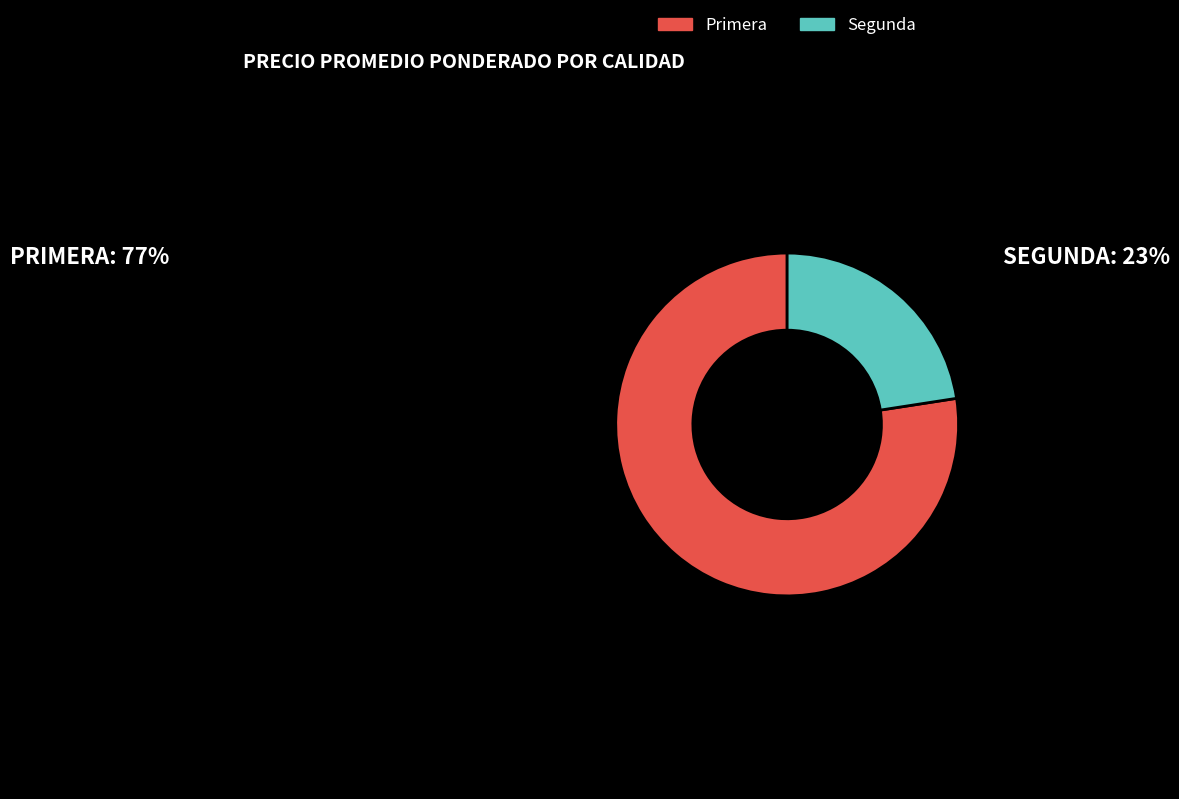

Combined, do Primera and Segunda account for over 50%?

Yes